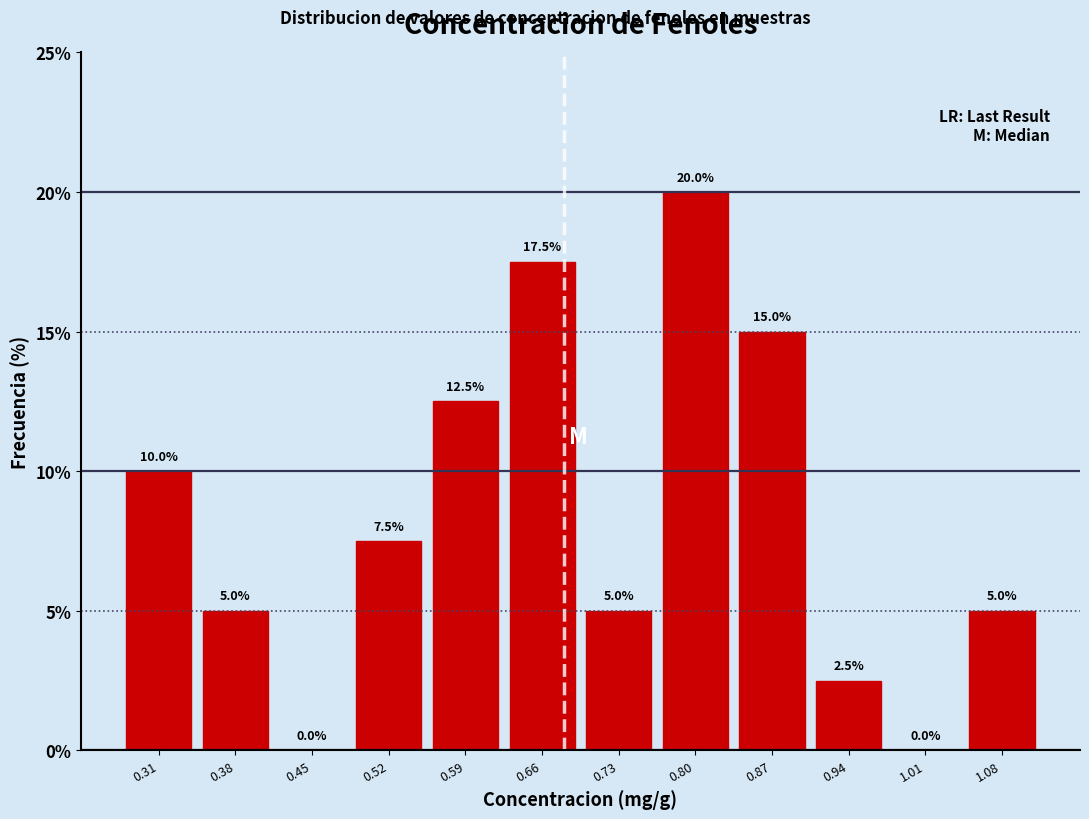

Reading left to right, list every bar in this chart as the range it spans on the x-axis followed by its height. The bar edges are not printed on the chart, so give them approximately, as read against the axis.

0.27 to 0.34: 10.0
0.34 to 0.41: 5.0
0.41 to 0.48: 0.0
0.48 to 0.55: 7.5
0.55 to 0.63: 12.5
0.63 to 0.70: 17.5
0.70 to 0.77: 5.0
0.77 to 0.84: 20.0
0.84 to 0.91: 15.0
0.91 to 0.98: 2.5
0.98 to 1.05: 0.0
1.05 to 1.12: 5.0